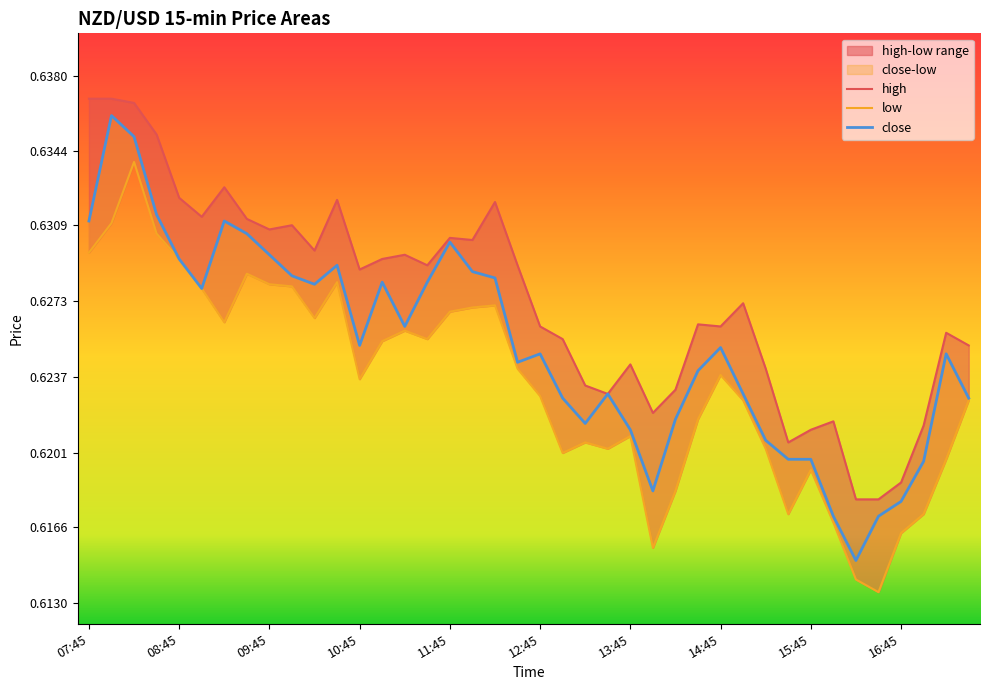

True or false: low has more than 0 points higher than both neighbors.

True